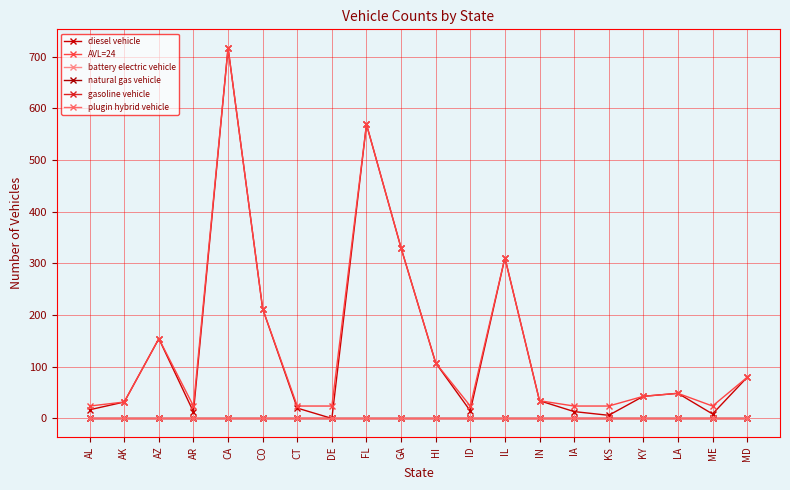

Is this an area chart (filled region under the line)?

No